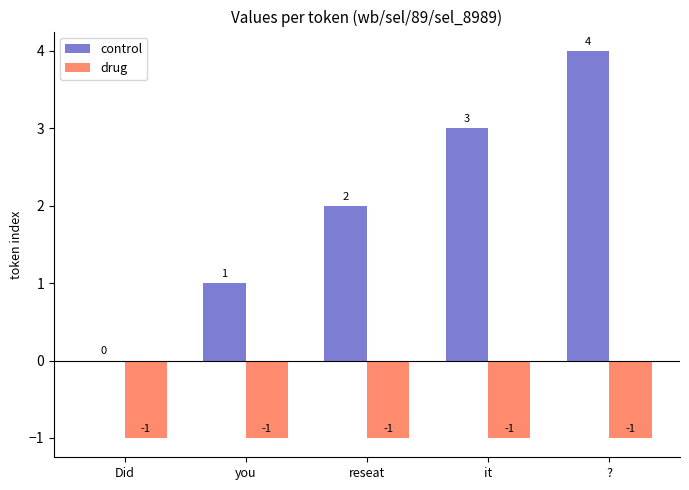

Which category has the highest value across all series?

?